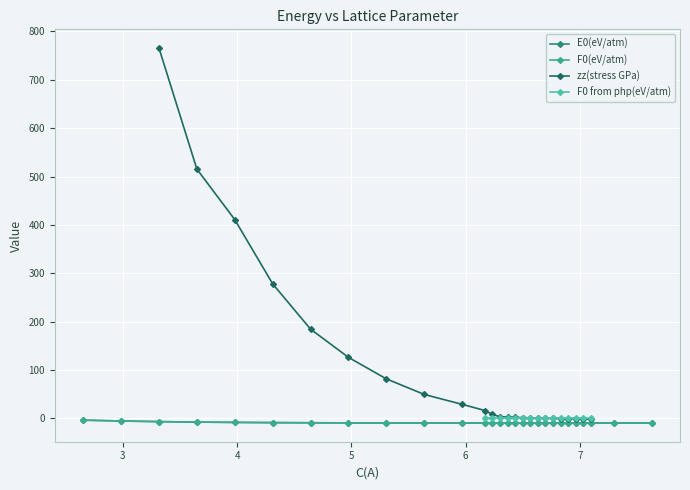

What value does the F0(eV/atm) series have at 6.23384568445696?

-9.3